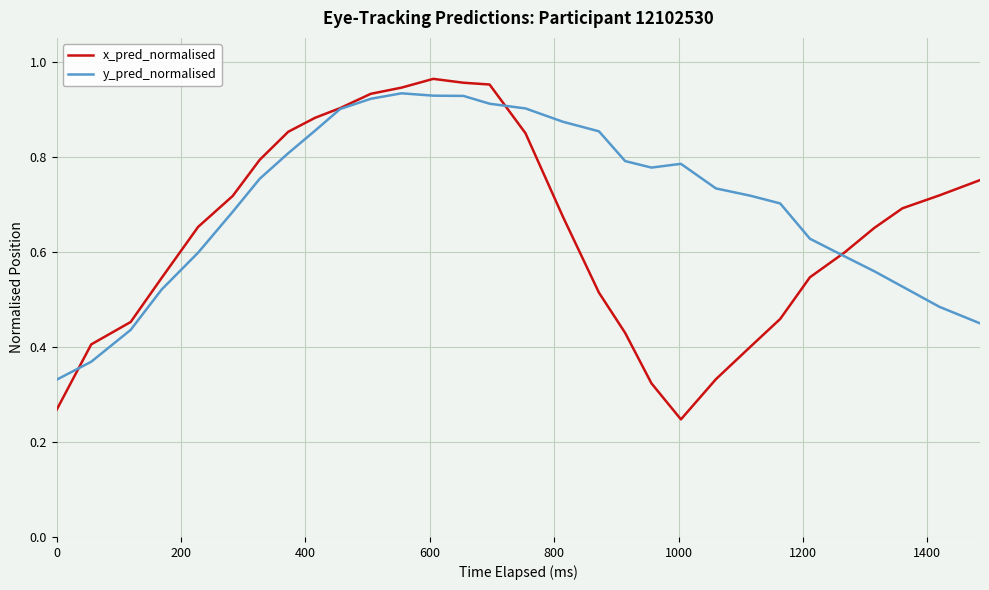

Which series has the widest spread of values?

x_pred_normalised